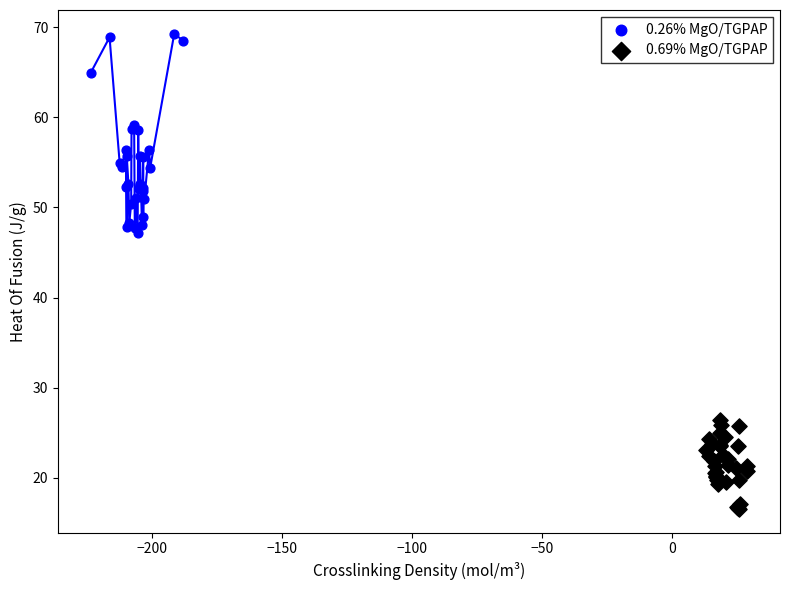

Which series reaches the maximum Y coordinate?

0.26% MgO/TGPAP